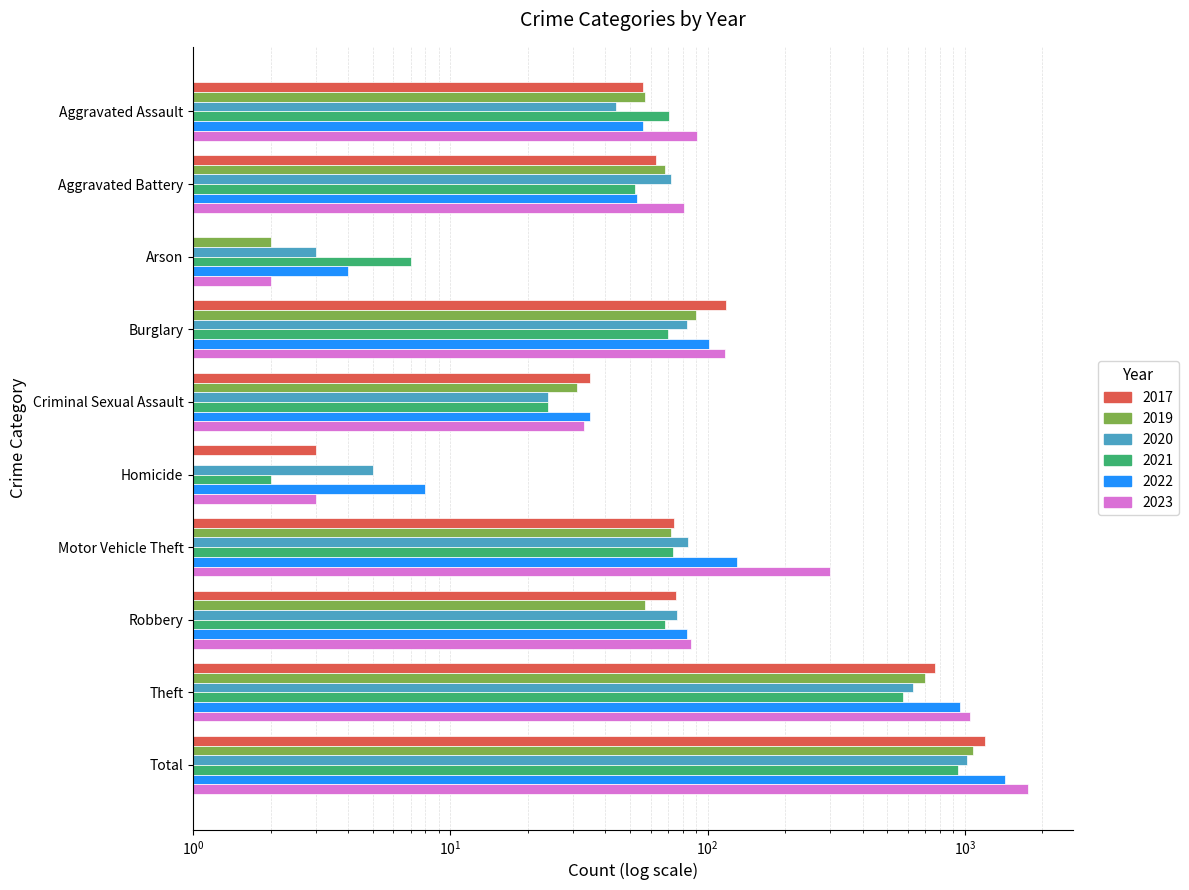

Reading left to right, transcribe all the data shown in this chart.

2017: Aggravated Assault=56.0	Aggravated Battery=63.0	Arson=1.0	Burglary=118.0	Criminal Sexual Assault=35.0	Homicide=3.0	Motor Vehicle Theft=74.0	Robbery=75.0	Theft=767.0	Total=1192.0
2019: Aggravated Assault=57.0	Aggravated Battery=68.0	Arson=2.0	Burglary=90.0	Criminal Sexual Assault=31.0	Homicide=0.5	Motor Vehicle Theft=72.0	Robbery=57.0	Theft=699.0	Total=1076.0
2020: Aggravated Assault=44.0	Aggravated Battery=72.0	Arson=3.0	Burglary=83.0	Criminal Sexual Assault=24.0	Homicide=5.0	Motor Vehicle Theft=84.0	Robbery=76.0	Theft=628.0	Total=1019.0
2021: Aggravated Assault=71.0	Aggravated Battery=52.0	Arson=7.0	Burglary=70.0	Criminal Sexual Assault=24.0	Homicide=2.0	Motor Vehicle Theft=73.0	Robbery=68.0	Theft=576.0	Total=943.0
2022: Aggravated Assault=56.0	Aggravated Battery=53.0	Arson=4.0	Burglary=101.0	Criminal Sexual Assault=35.0	Homicide=8.0	Motor Vehicle Theft=130.0	Robbery=83.0	Theft=961.0	Total=1431.0
2023: Aggravated Assault=91.0	Aggravated Battery=81.0	Arson=2.0	Burglary=117.0	Criminal Sexual Assault=33.0	Homicide=3.0	Motor Vehicle Theft=298.0	Robbery=86.0	Theft=1045.0	Total=1756.0